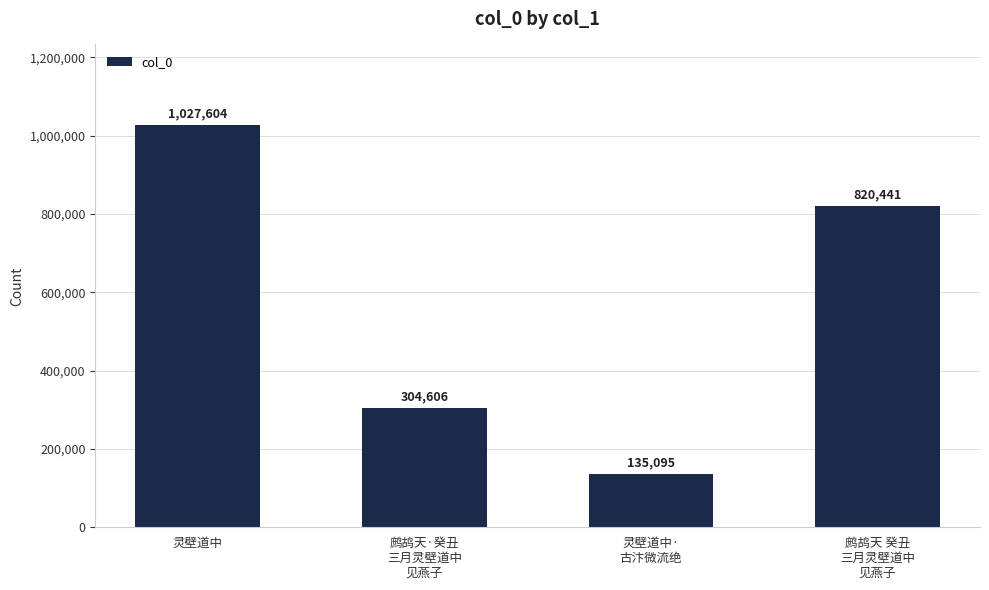

Reading left to right, what are all the values shown in this chart?

1027604	304606	135095	820441